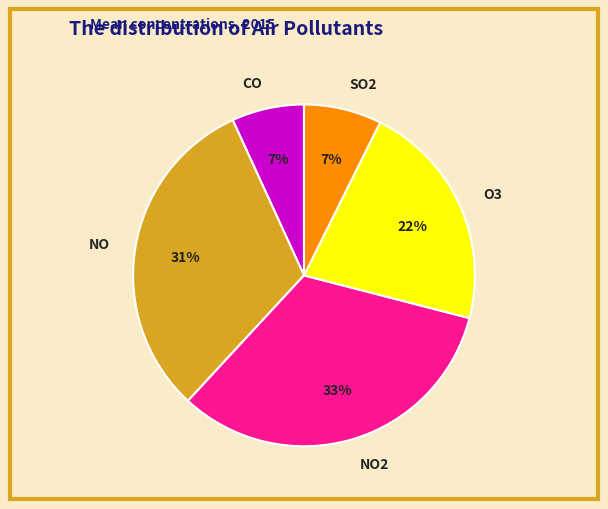

To the nearest percent, what is the average slice percentage?

20%